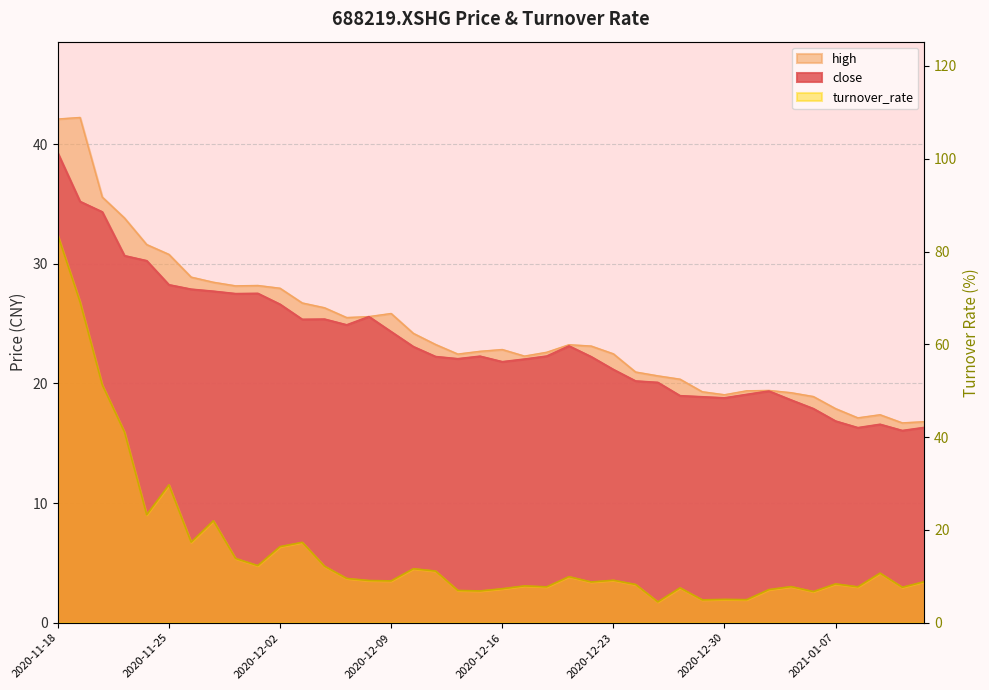

What is the label of the 8th point from the right?

2021-01-04